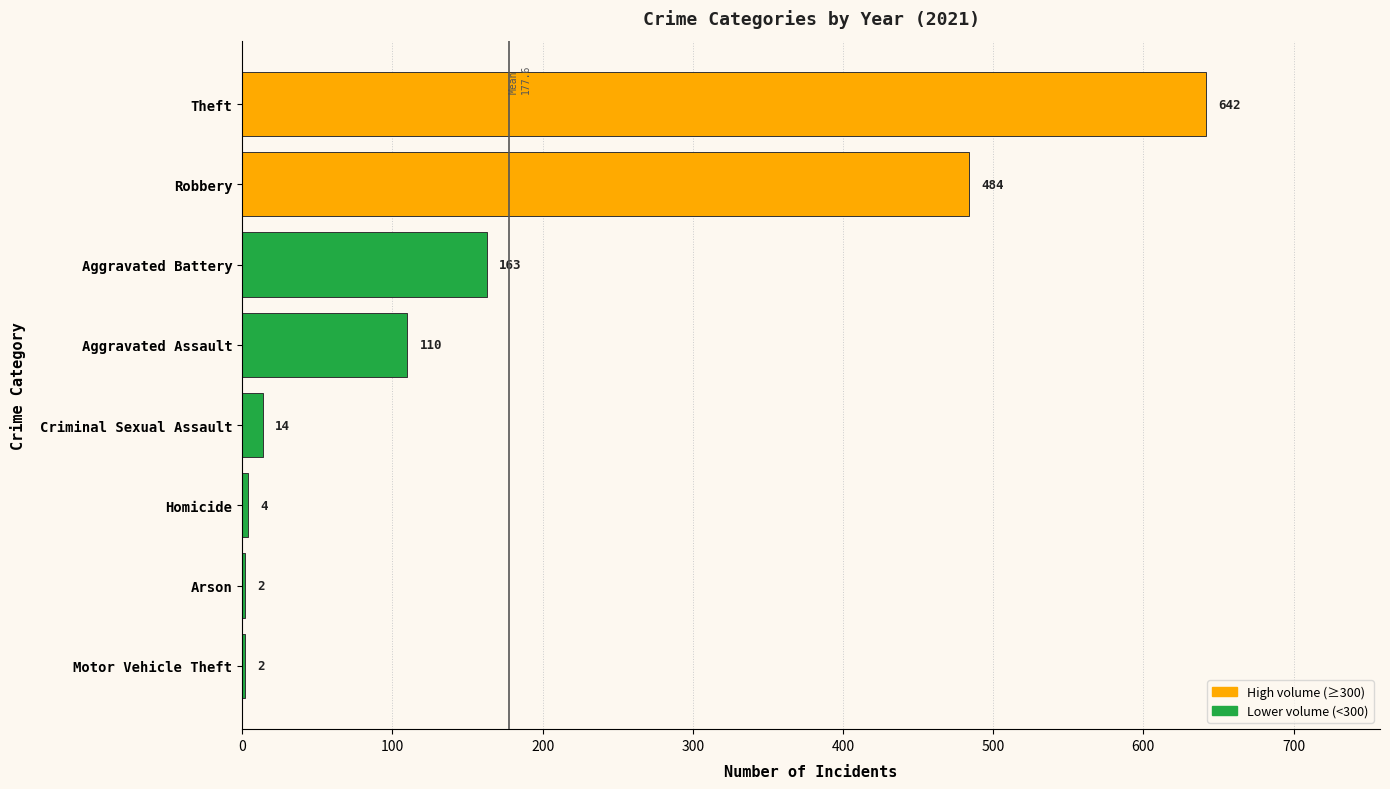

Reading top to bottom, transcribe all the data shown in this chart.

Theft=642	Robbery=484	Aggravated Battery=163	Aggravated Assault=110	Criminal Sexual Assault=14	Homicide=4	Arson=2	Motor Vehicle Theft=2